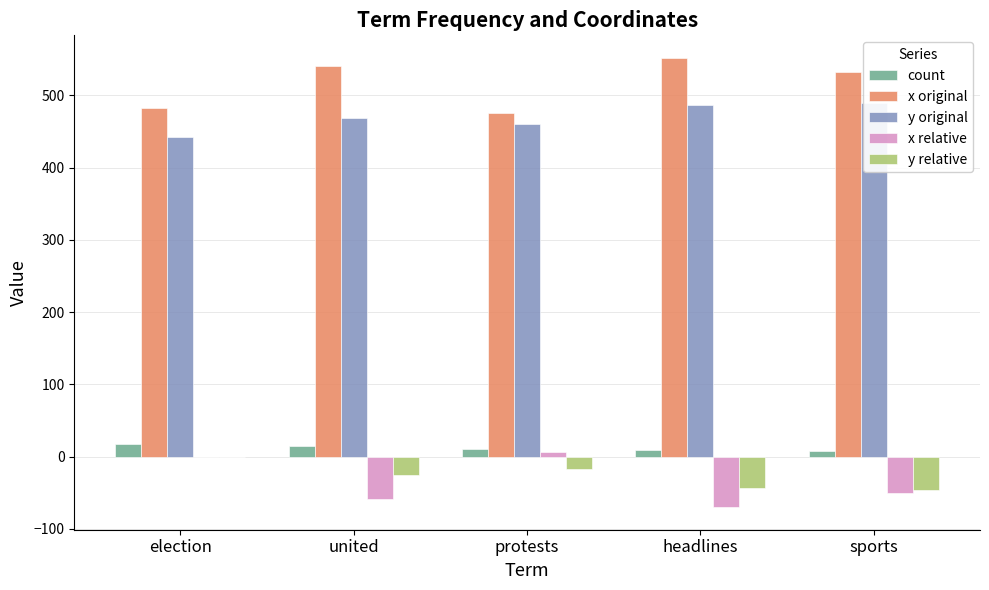

What is the label of the 5th bar from the right?

election